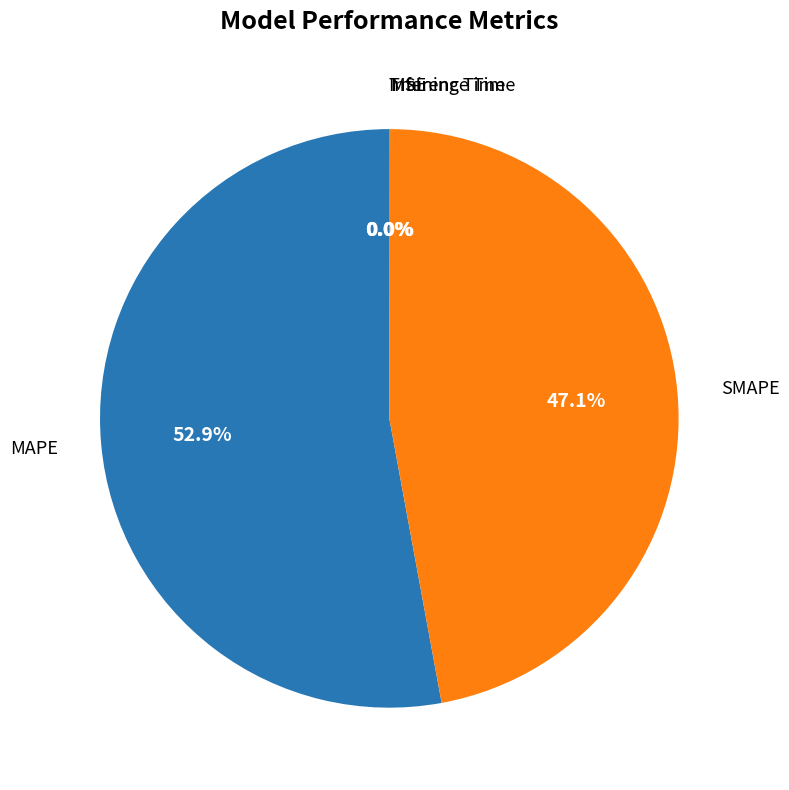

Does any single category account for the majority?

Yes